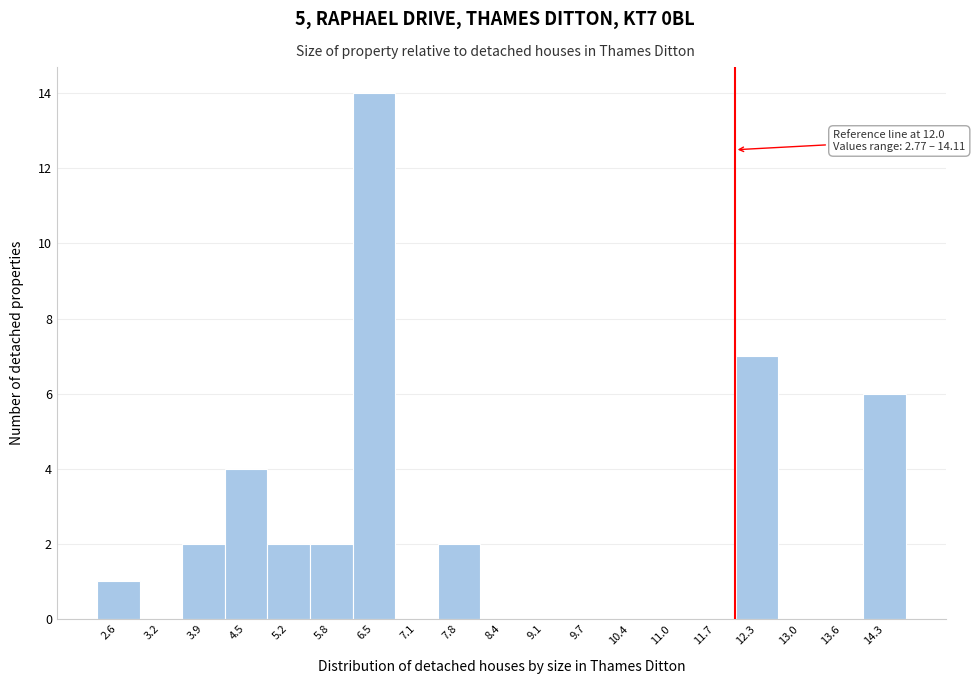

Over which range of the x-axis is the bar tallest?

6.2 to 6.8